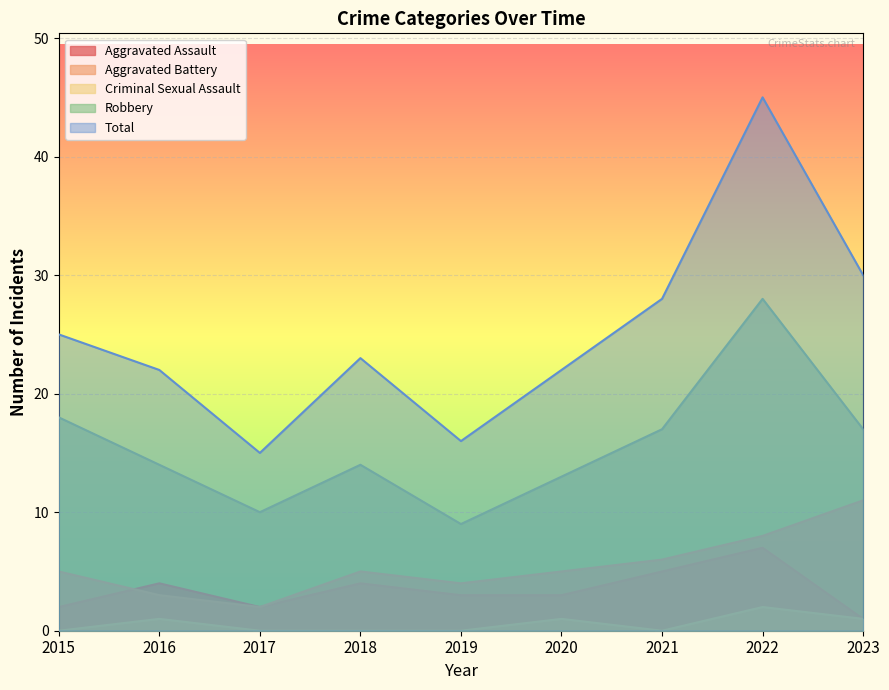

Count the Aggravated Assault values in the range 2 to 4.

6